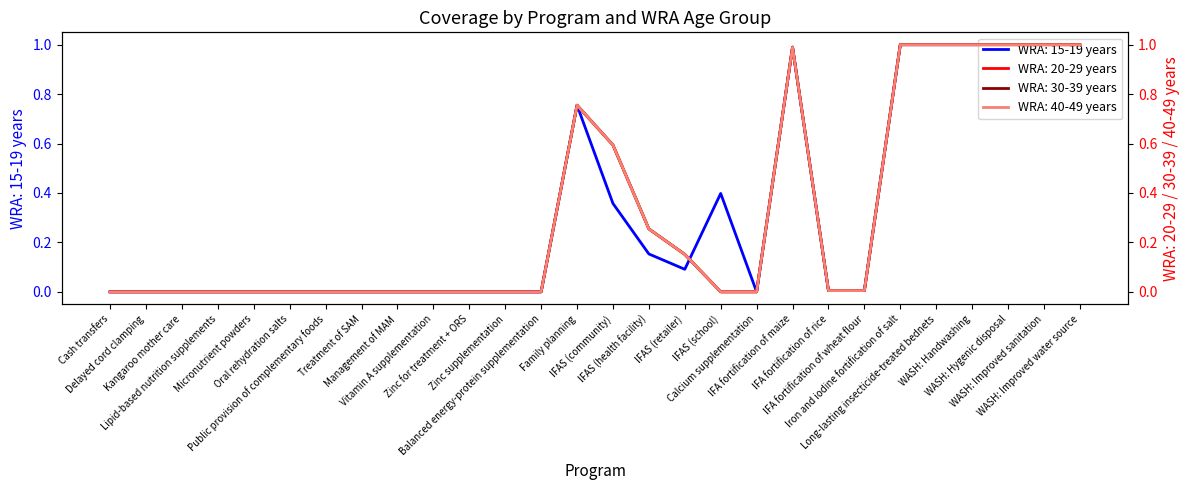

What is the average value of the WRA: 15-19 years series?

0.3